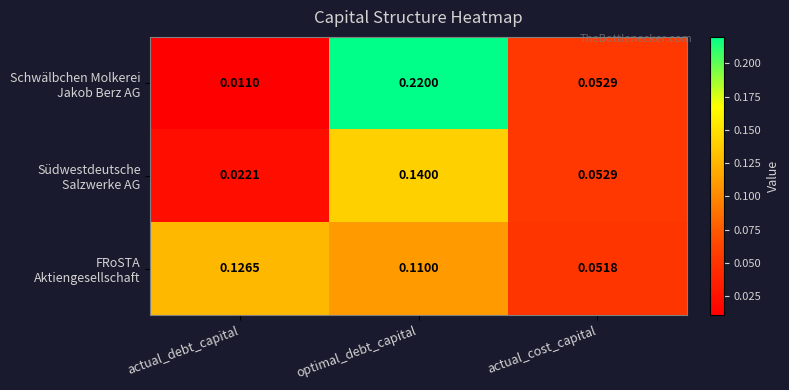

At which category does the chart reach its minimum across all series?

actual_debt_capital